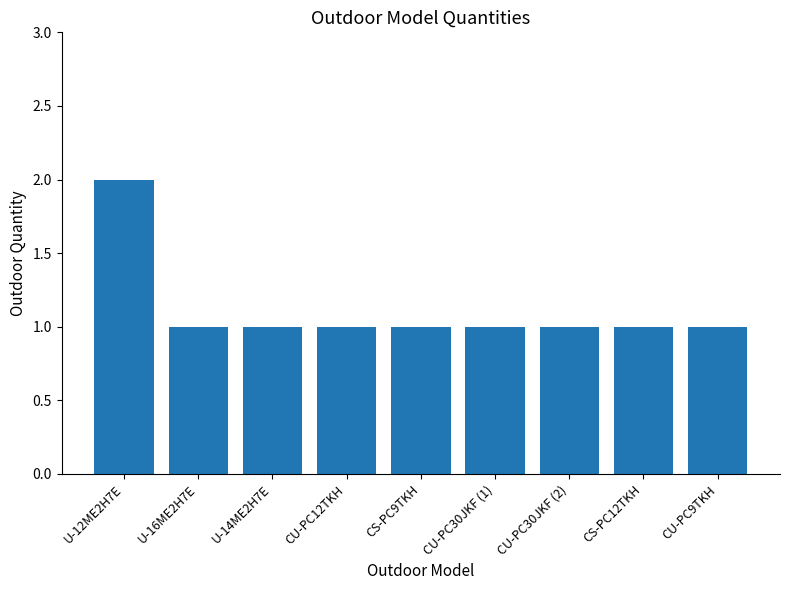

What is the label of the 4th bar from the left?

CU-PC12TKH